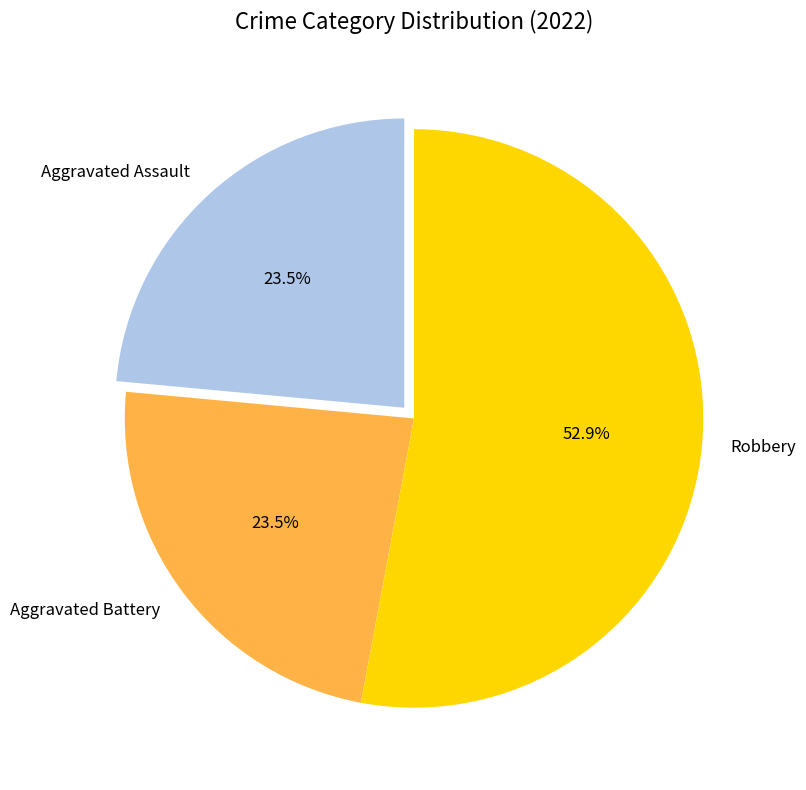

What is the ratio of the value at Aggravated Assault to the value at Aggravated Battery?

1.0